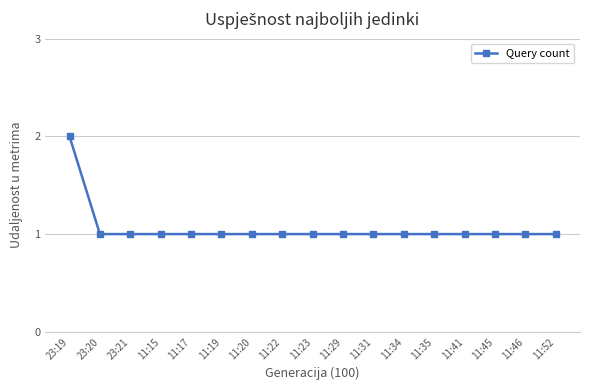

Reading left to right, transcribe all the data shown in this chart.

2	1	1	1	1	1	1	1	1	1	1	1	1	1	1	1	1